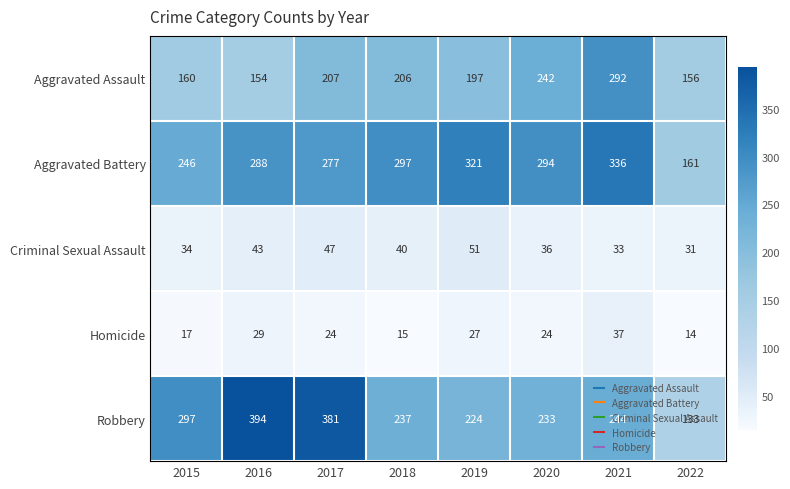

The value of Homicide at 2018 is 4. True or false?

False